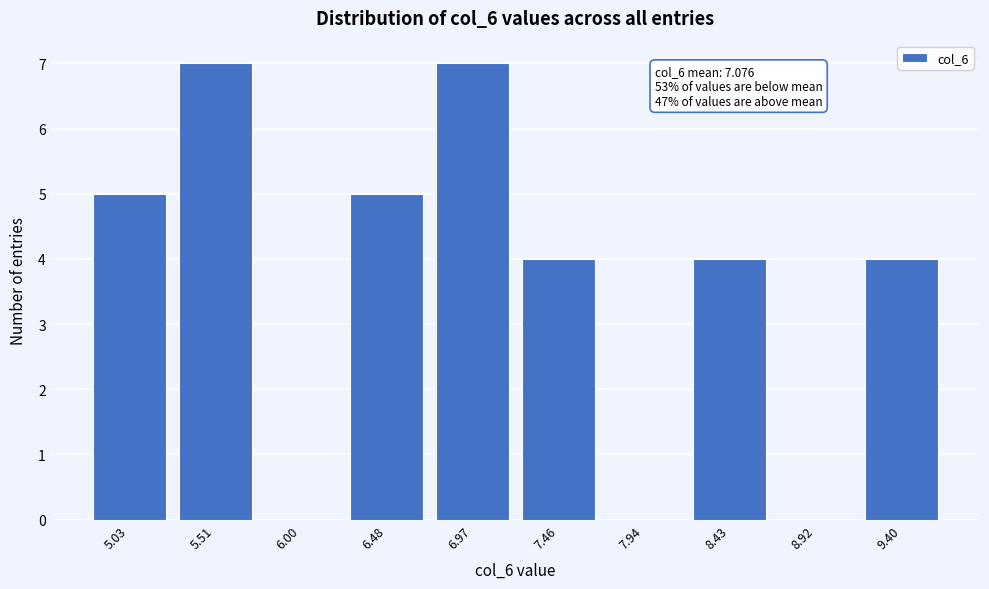

Reading right to left, list all the values displayed in this chart.

9.40=4	8.92=0	8.43=4	7.94=0	7.46=4	6.97=7	6.48=5	6.00=0	5.51=7	5.03=5